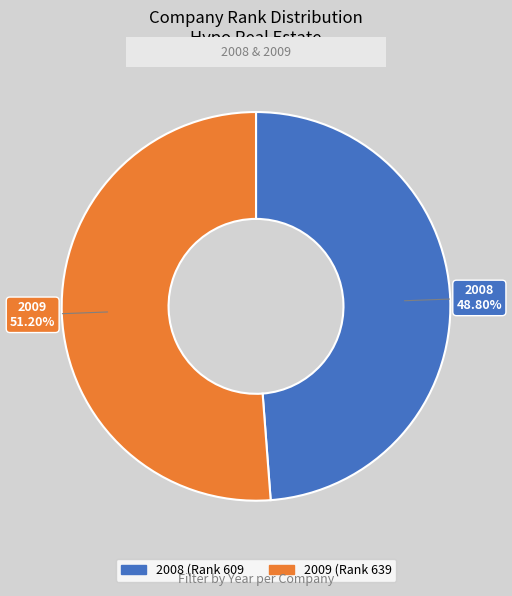

Between 2009 and 2008, which is larger?

2009